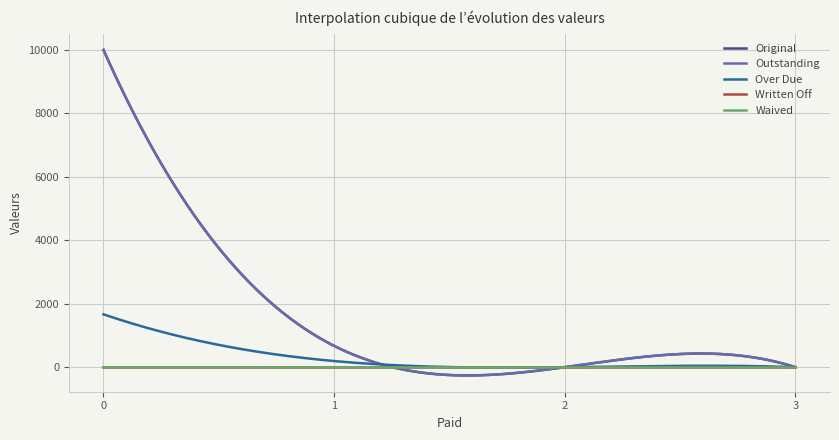

Does the chart display data point markers on the line(s)?

No